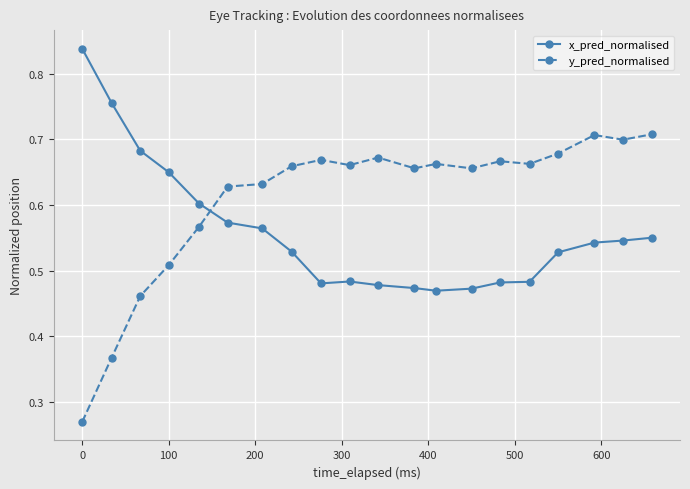

How many y_pred_normalised values are between 0 and 1?

20